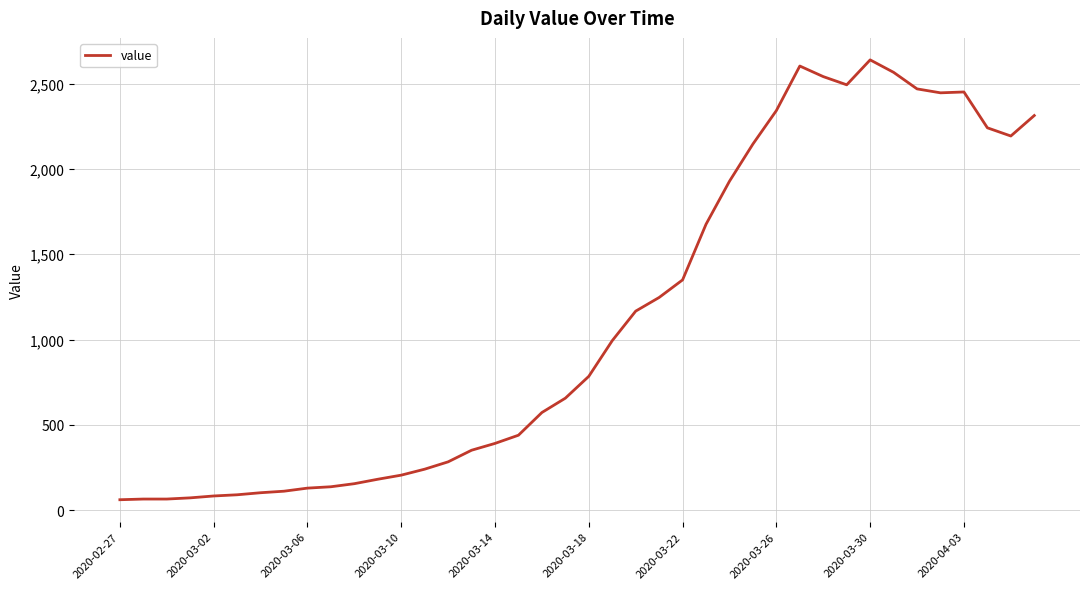

What is the difference between the maximum and minimum values?

2577